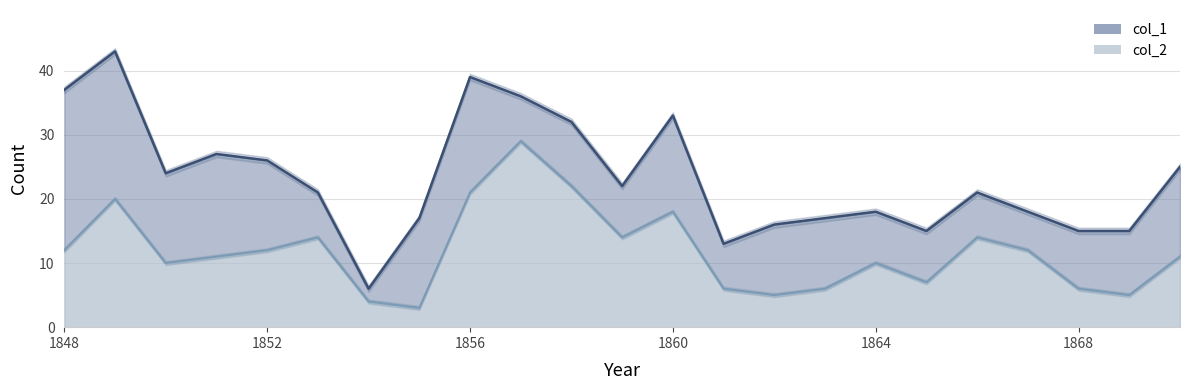

Reading left to right, transcribe all the data shown in this chart.

col_1: 37	43	24	27	26	21	6	17	39	36	32	22	33	13	16	17	18	15	21	18	15	15	25
col_2: 12	20	10	11	12	14	4	3	21	29	22	14	18	6	5	6	10	7	14	12	6	5	11